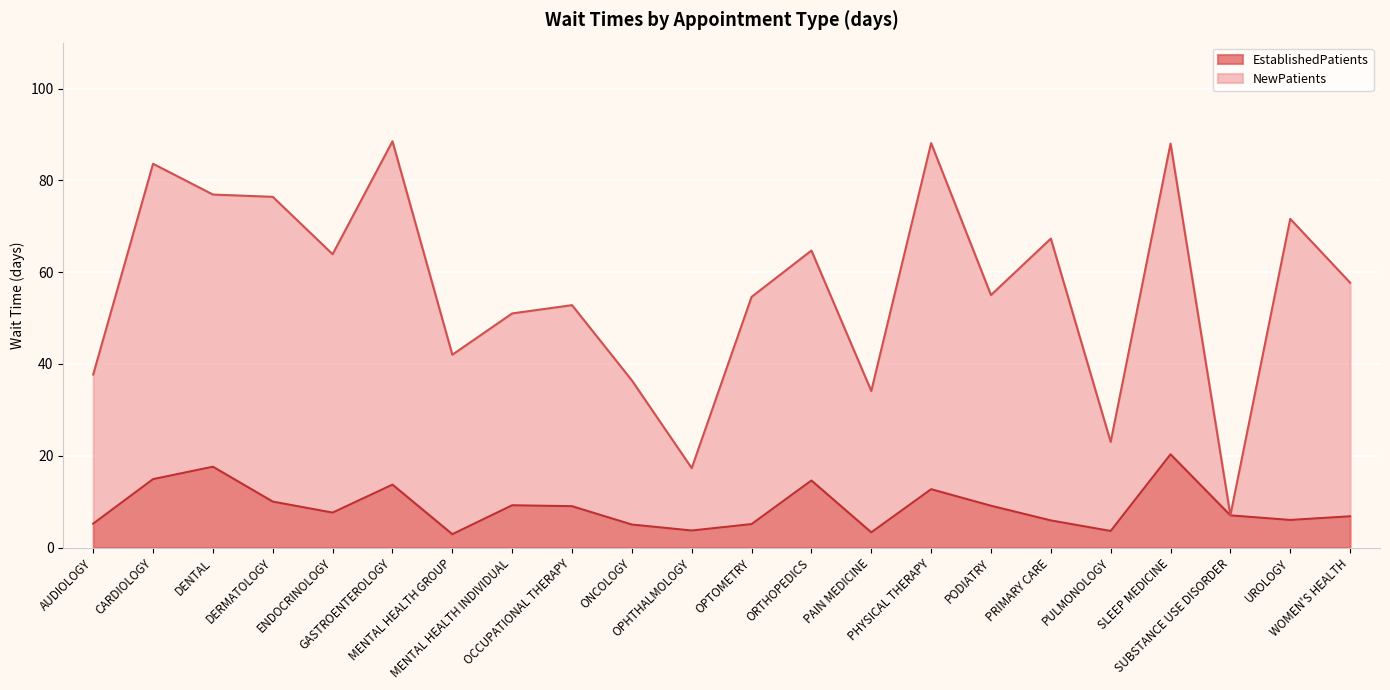

At how many categories does at least one series exceed 45?

15